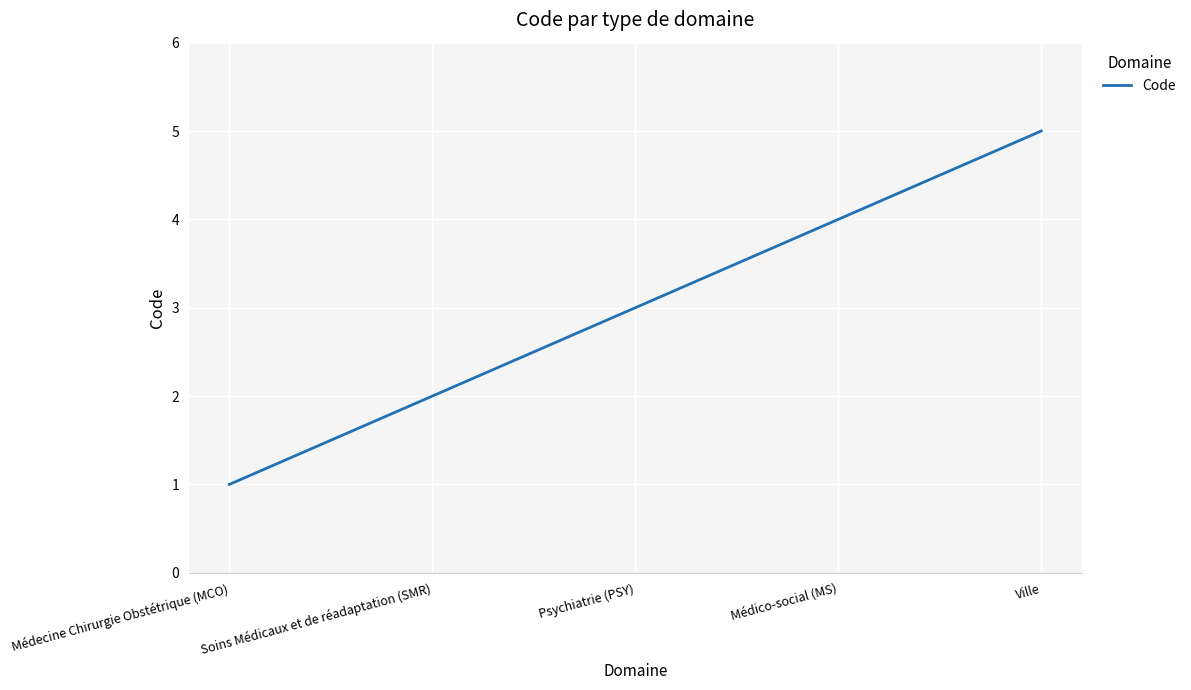

What position from the left is Ville?

5